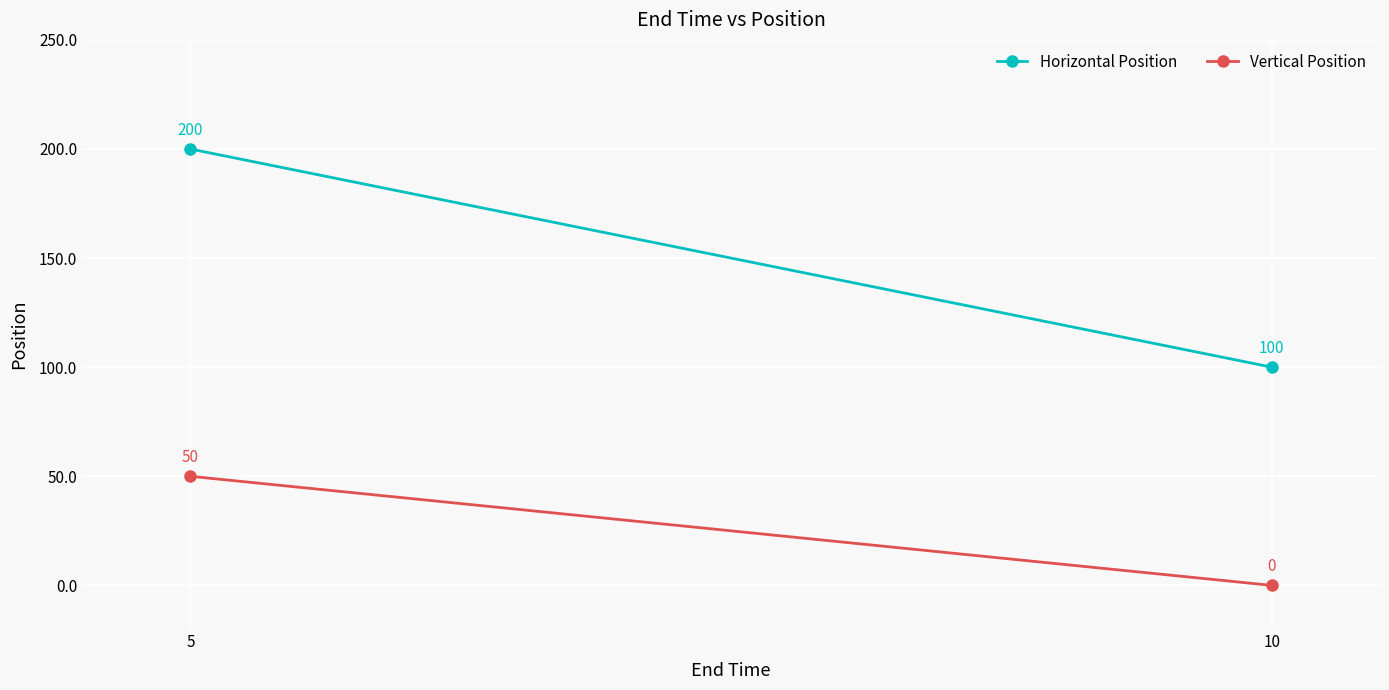

How many categories are shown in the chart?

2